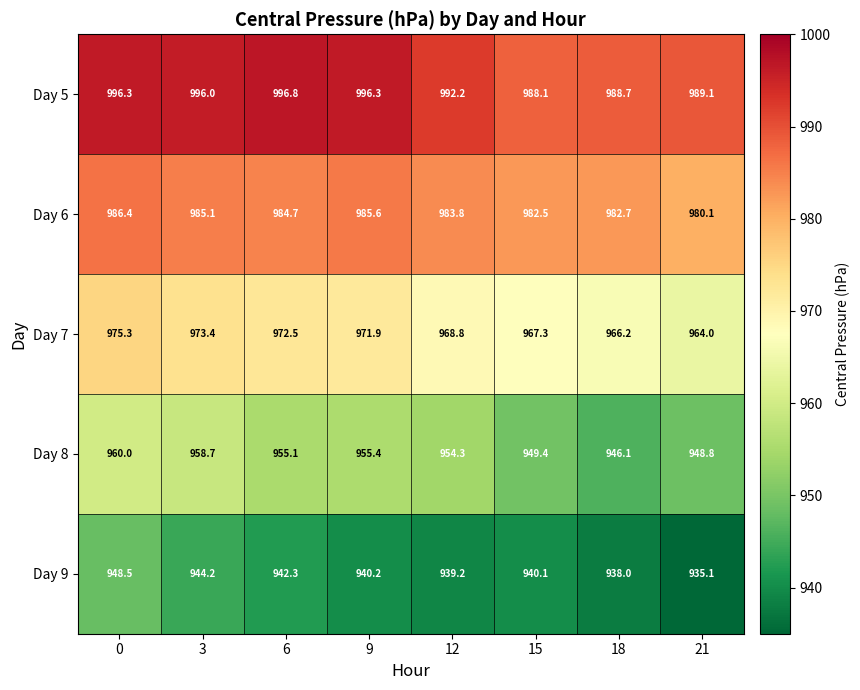

What is the greatest value displayed?

996.8